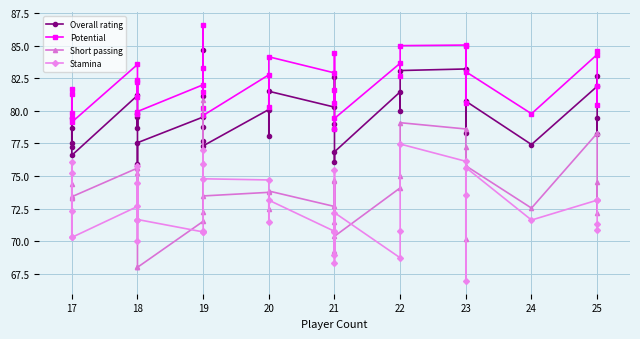

How many series are shown in this chart?

4